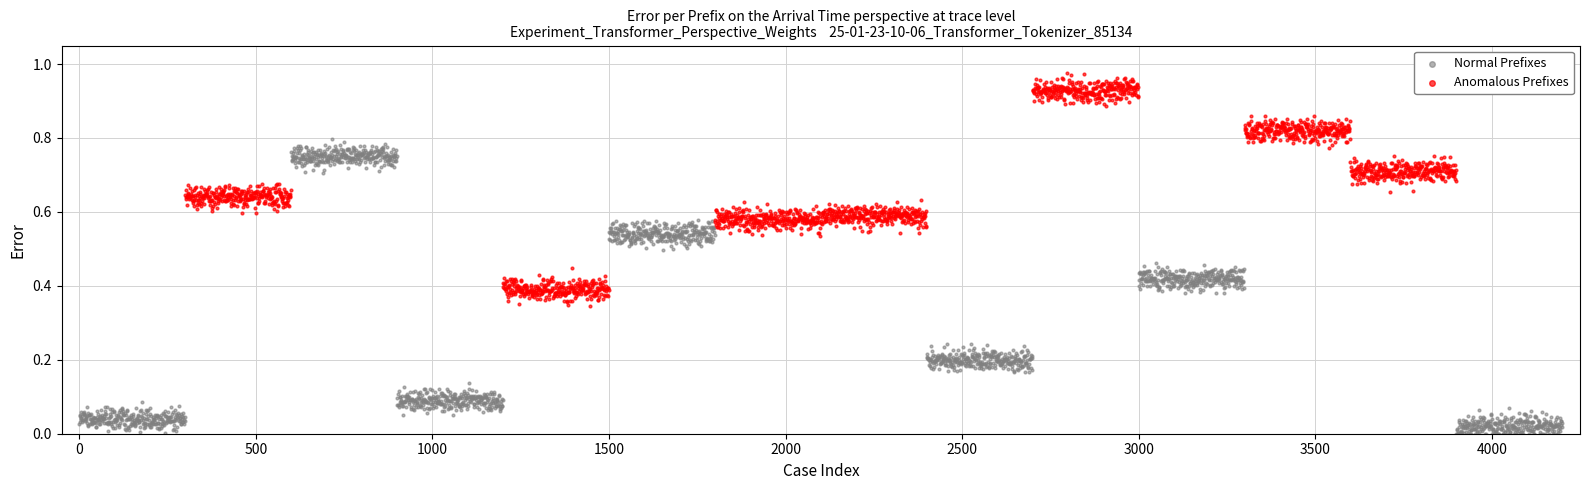

Which series reaches the maximum Y coordinate?

Anomalous Prefixes